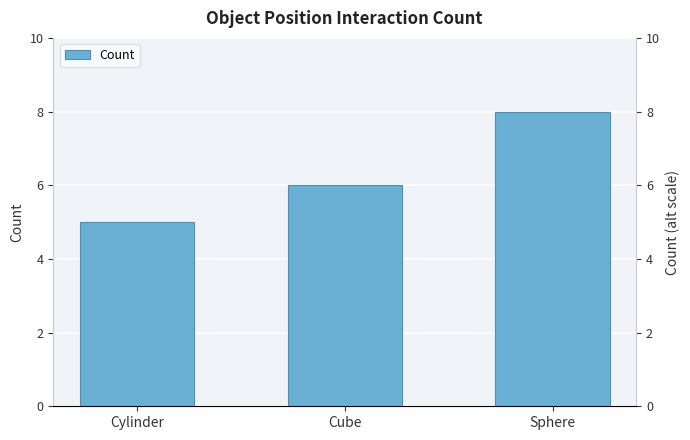

Between Cube and Cylinder, which is larger?

Cube